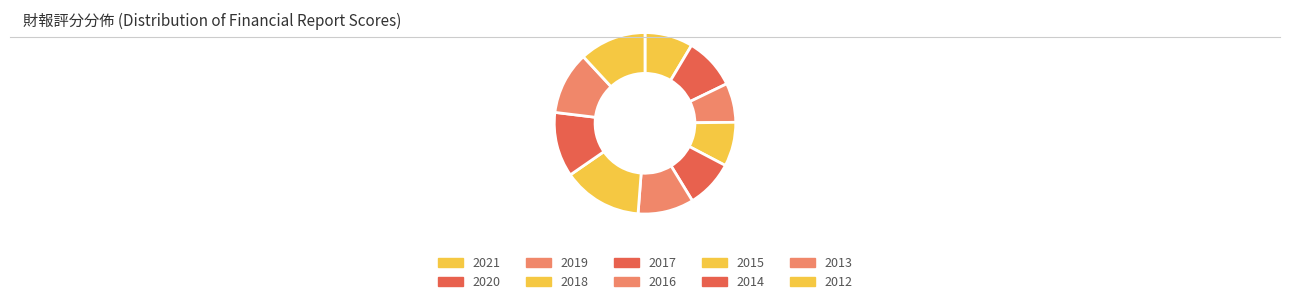

What is the largest slice in the pie chart?

2015